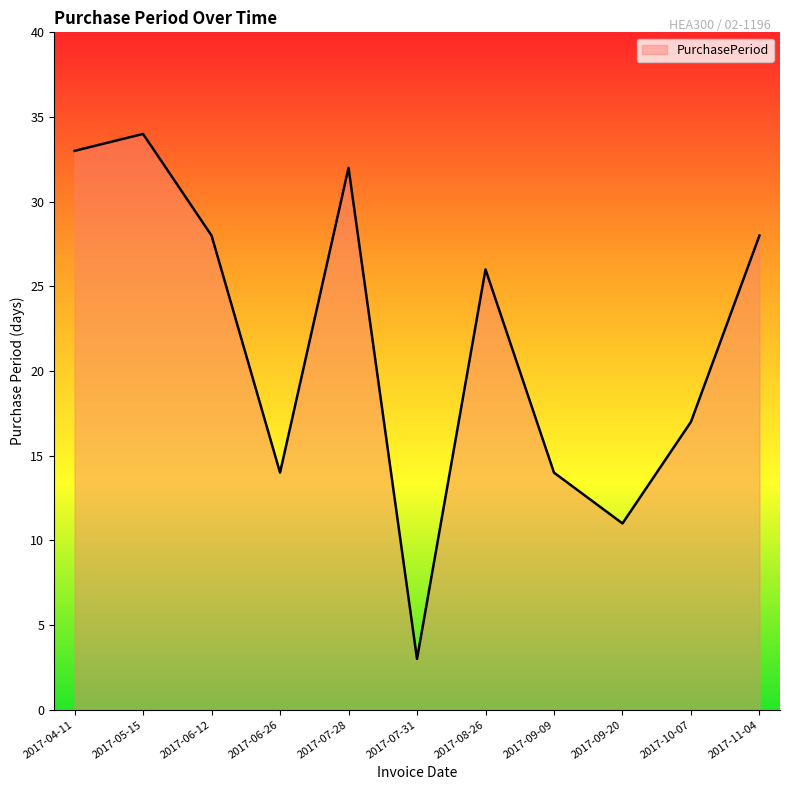

What position from the left is 2017-04-11?

1